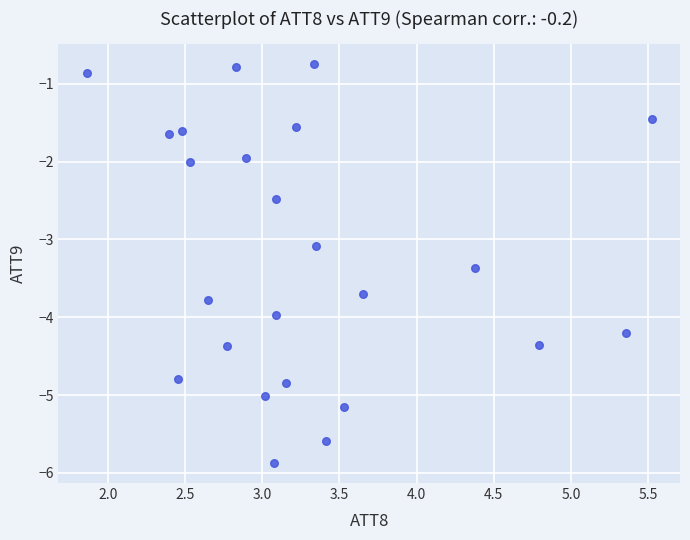

What is the range of X values (max minus min)?

3.7